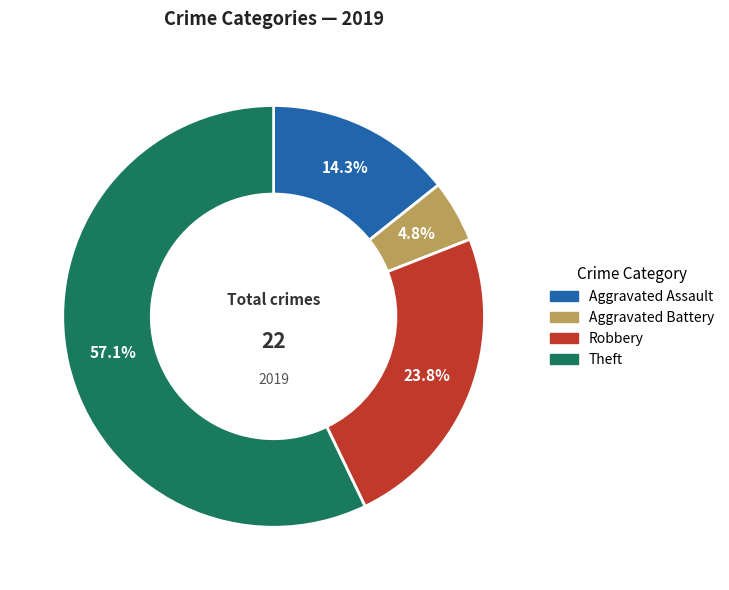

Does Aggravated Battery represent more than half of the total?

No